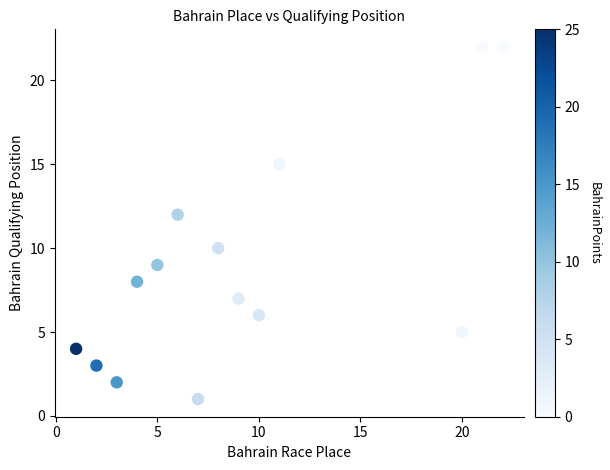

What is the range of X values (max minus min)?

21